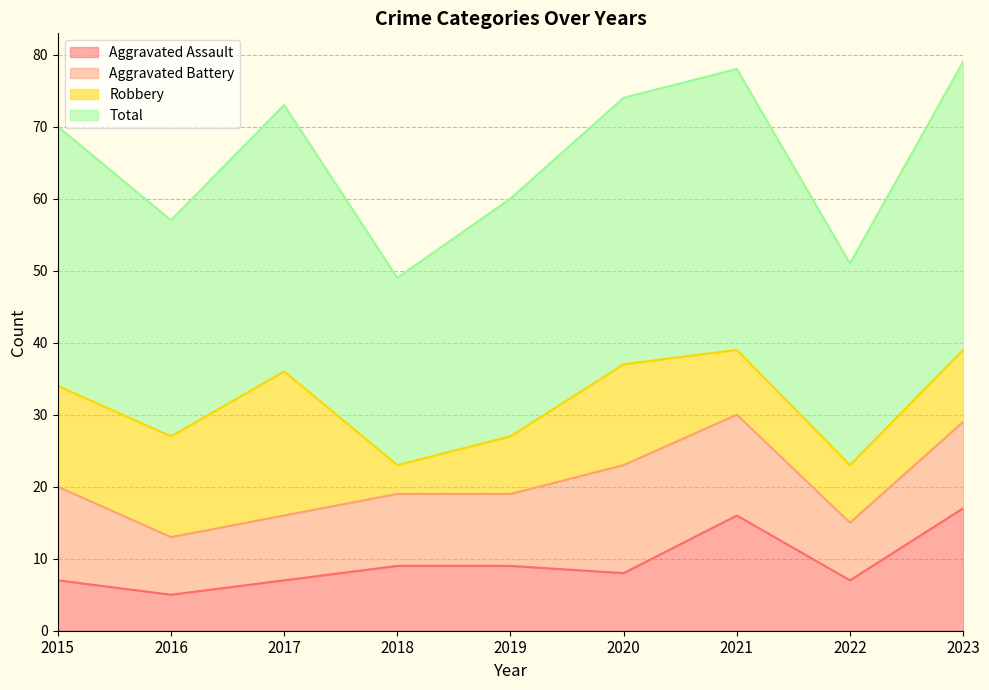

Where does the Aggravated Assault series first go above 8?

2018